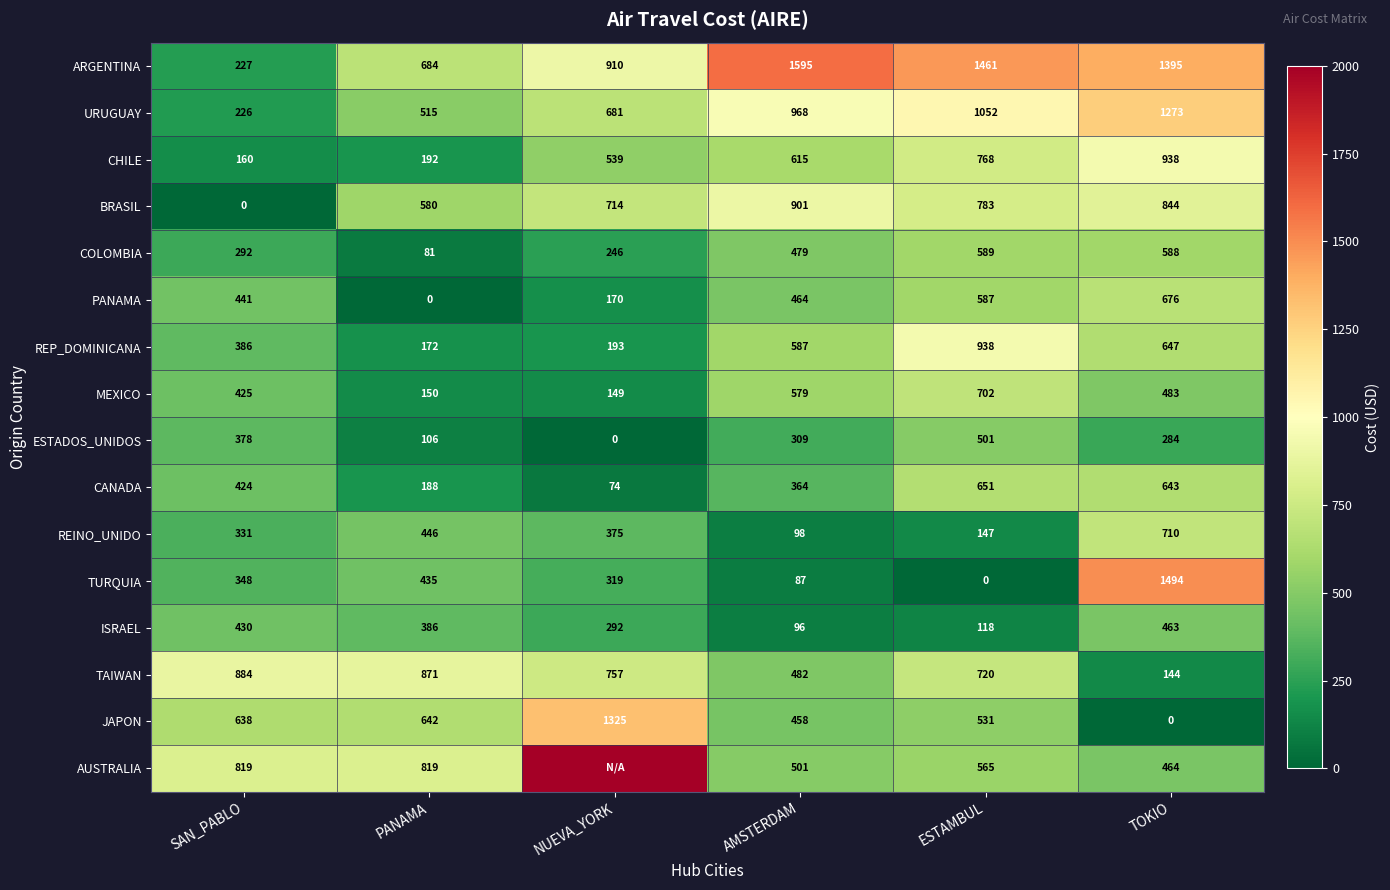

Is the value of MEXICO at NUEVA_YORK greater than the value of CANADA at AMSTERDAM?

No